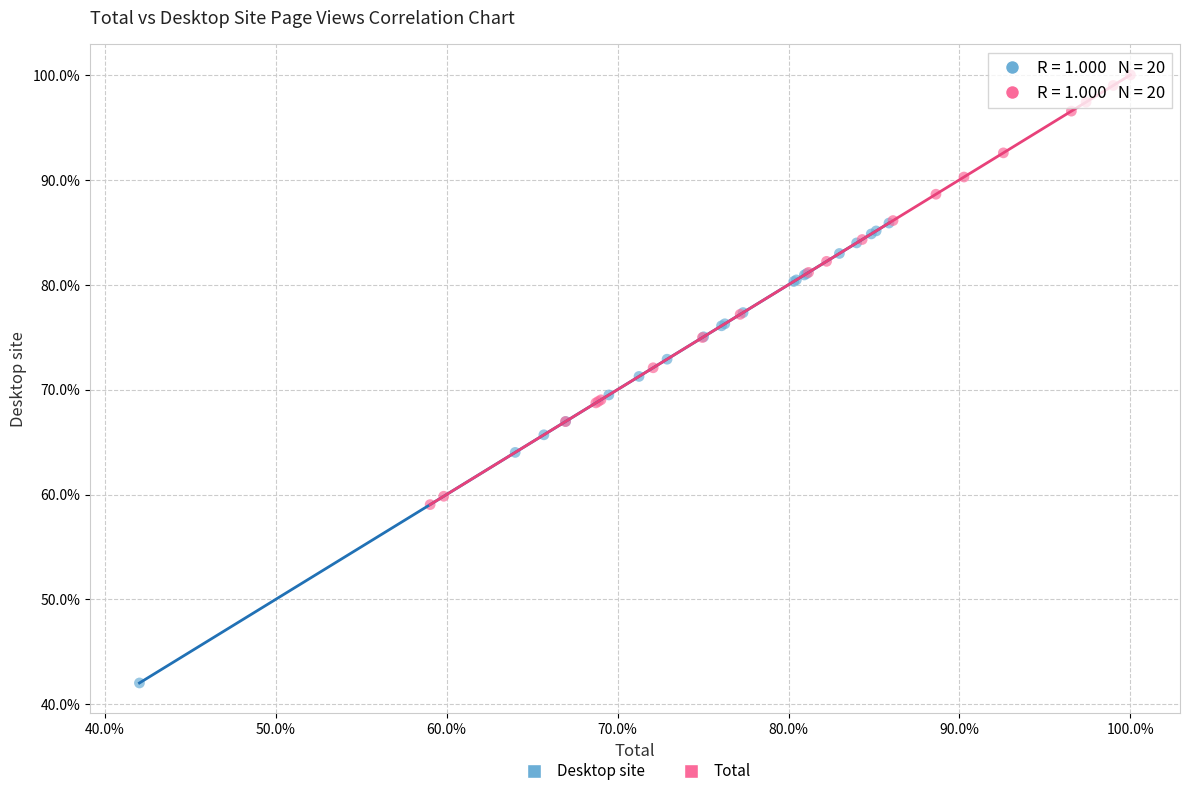

What are all the series names shown in the legend?

Desktop site, Total